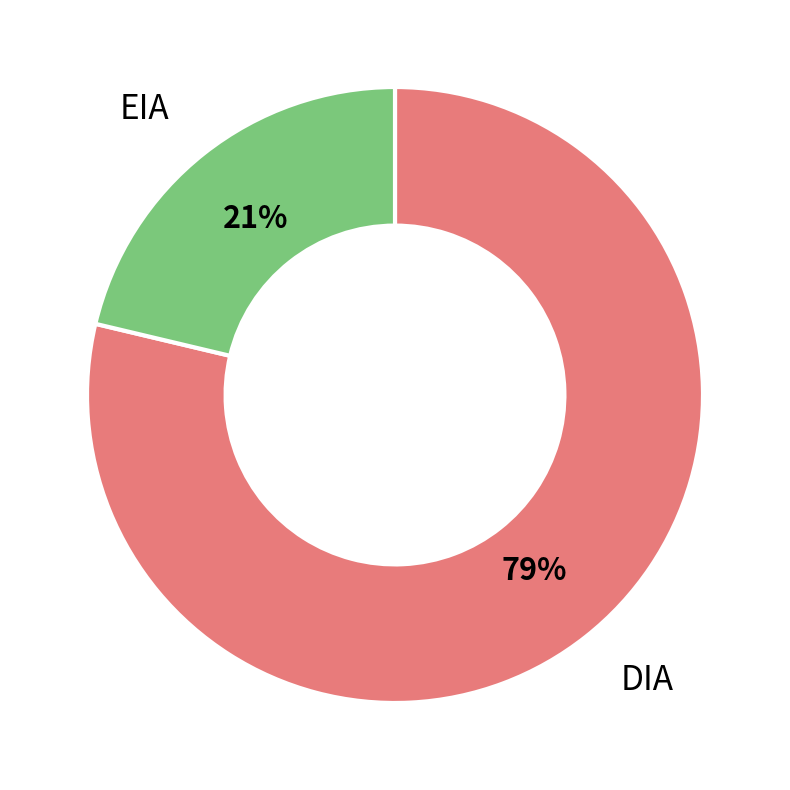

To the nearest percent, what is the average slice percentage?

50%